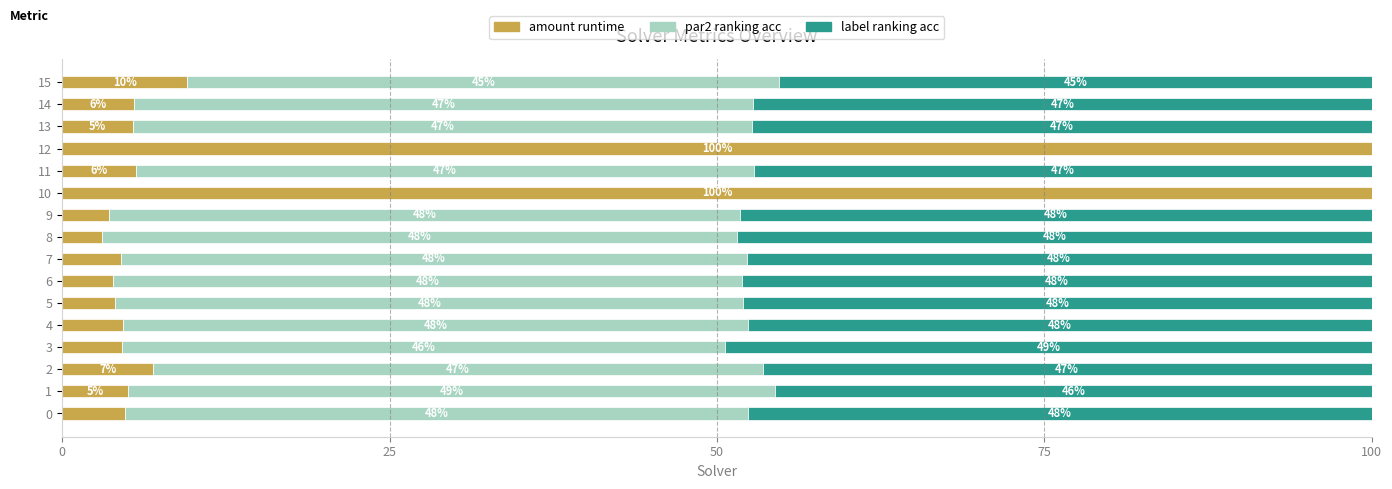

What is the total value across all series at 9?

100.0